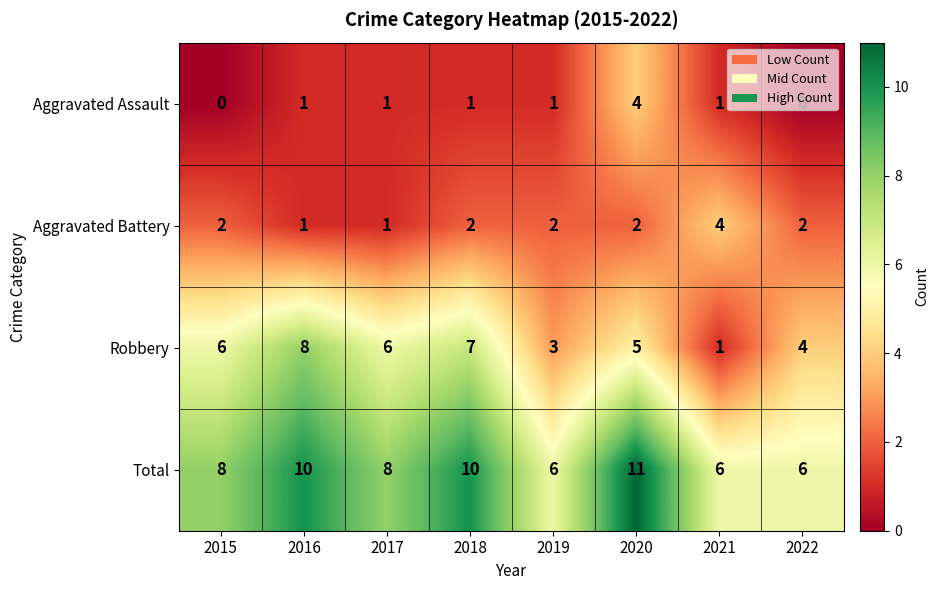

What is the greatest value displayed?

11